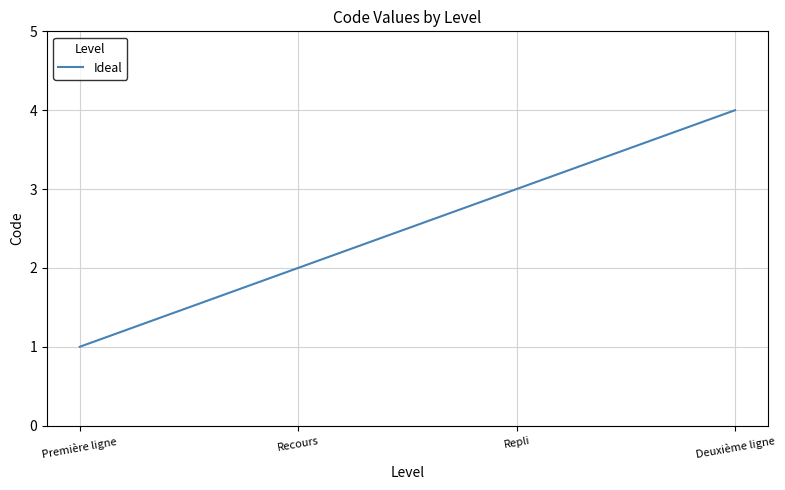

Which category has the lowest value across all series?

Première ligne